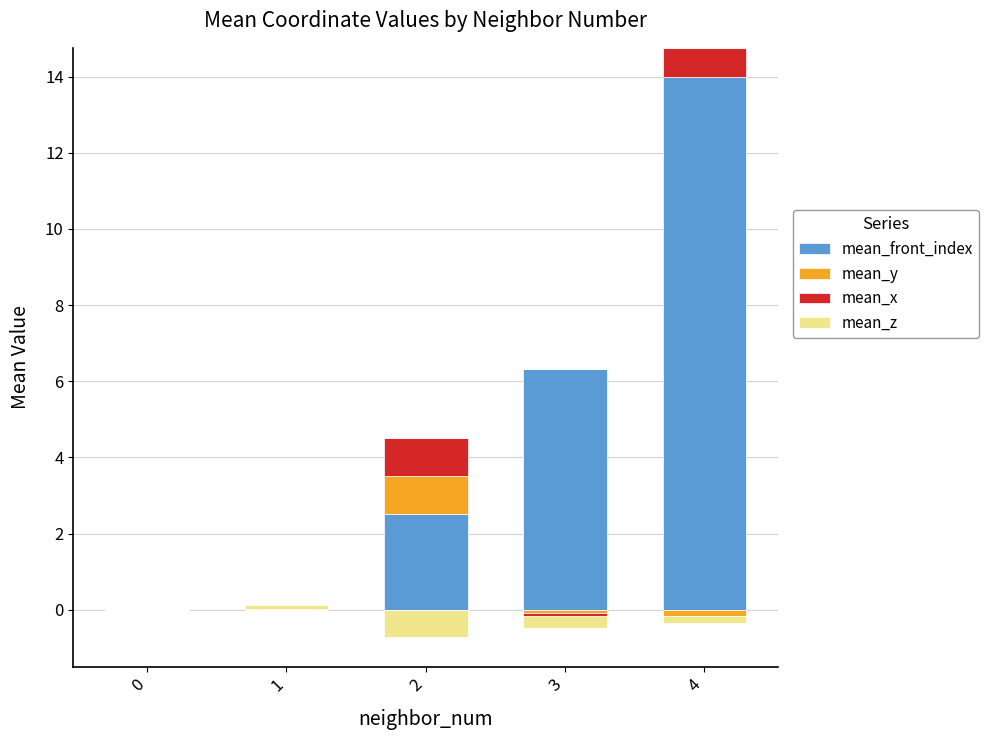

What is the difference between the highest and lowest values at 4?

14.0